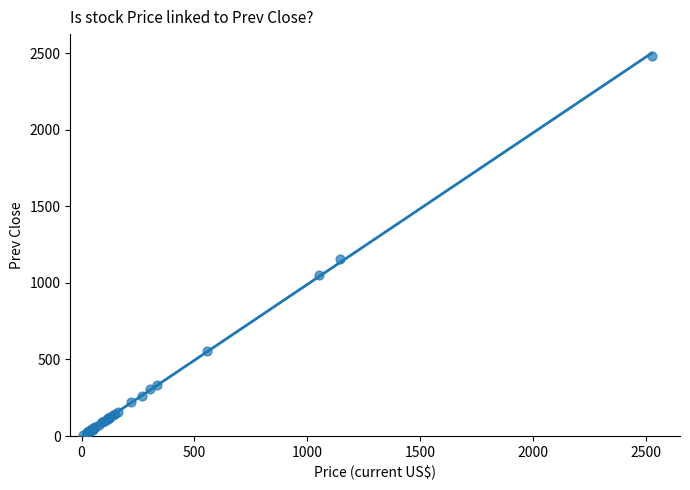

What Y value in the scatter plot is closest to 1244?

1153.9